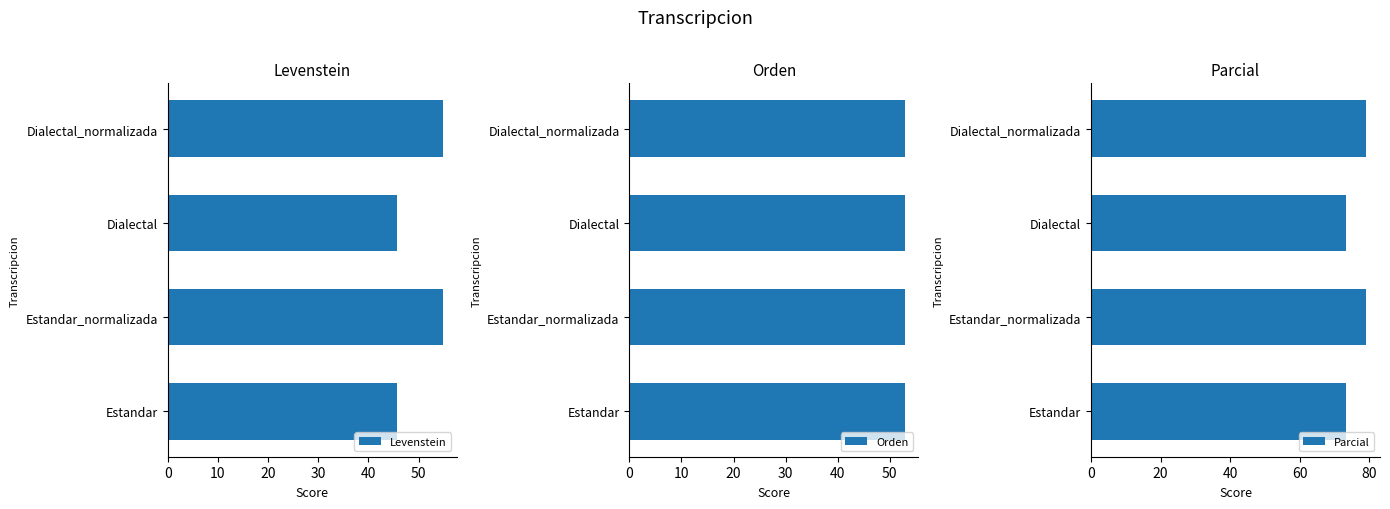

What is the value of the Levenstein bar at the 2nd from the left?

54.8